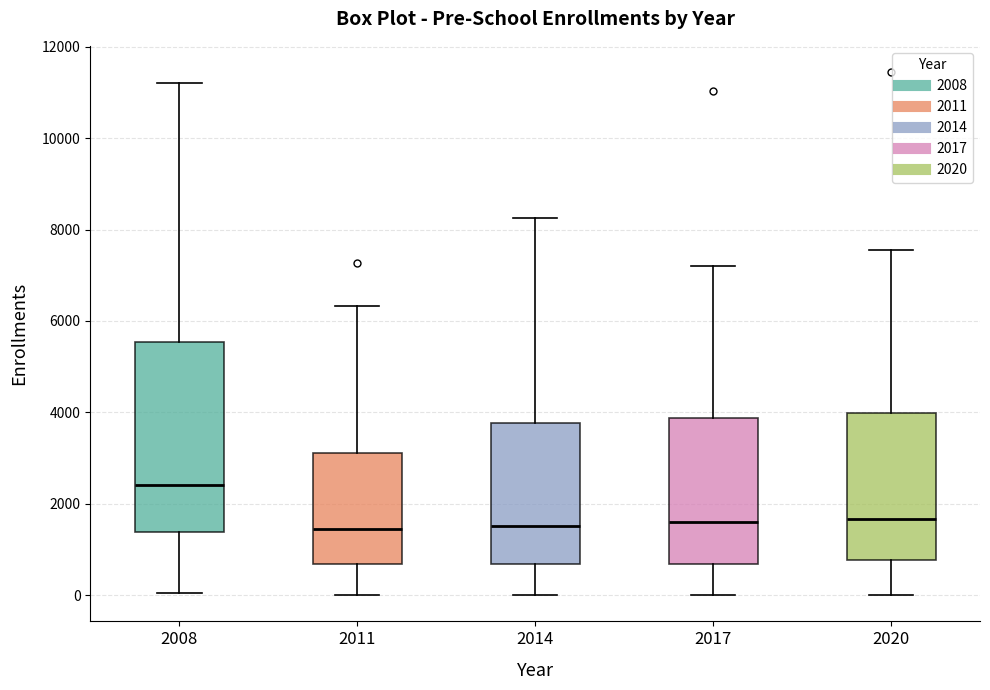

Reading left to right, read every box against the y-axis: the position of its median line, the range the box covers, and the ends of its whiskers. The values are not printed on the chart, so give them approximately, as read against the axis.

2008: median 2400, box 1400 to 5600, whiskers 0 to 11200
2011: median 1400, box 600 to 3200, whiskers 0 to 6400
2014: median 1600, box 600 to 3800, whiskers 0 to 8200
2017: median 1600, box 600 to 3800, whiskers 0 to 7200
2020: median 1600, box 800 to 4000, whiskers 0 to 7600